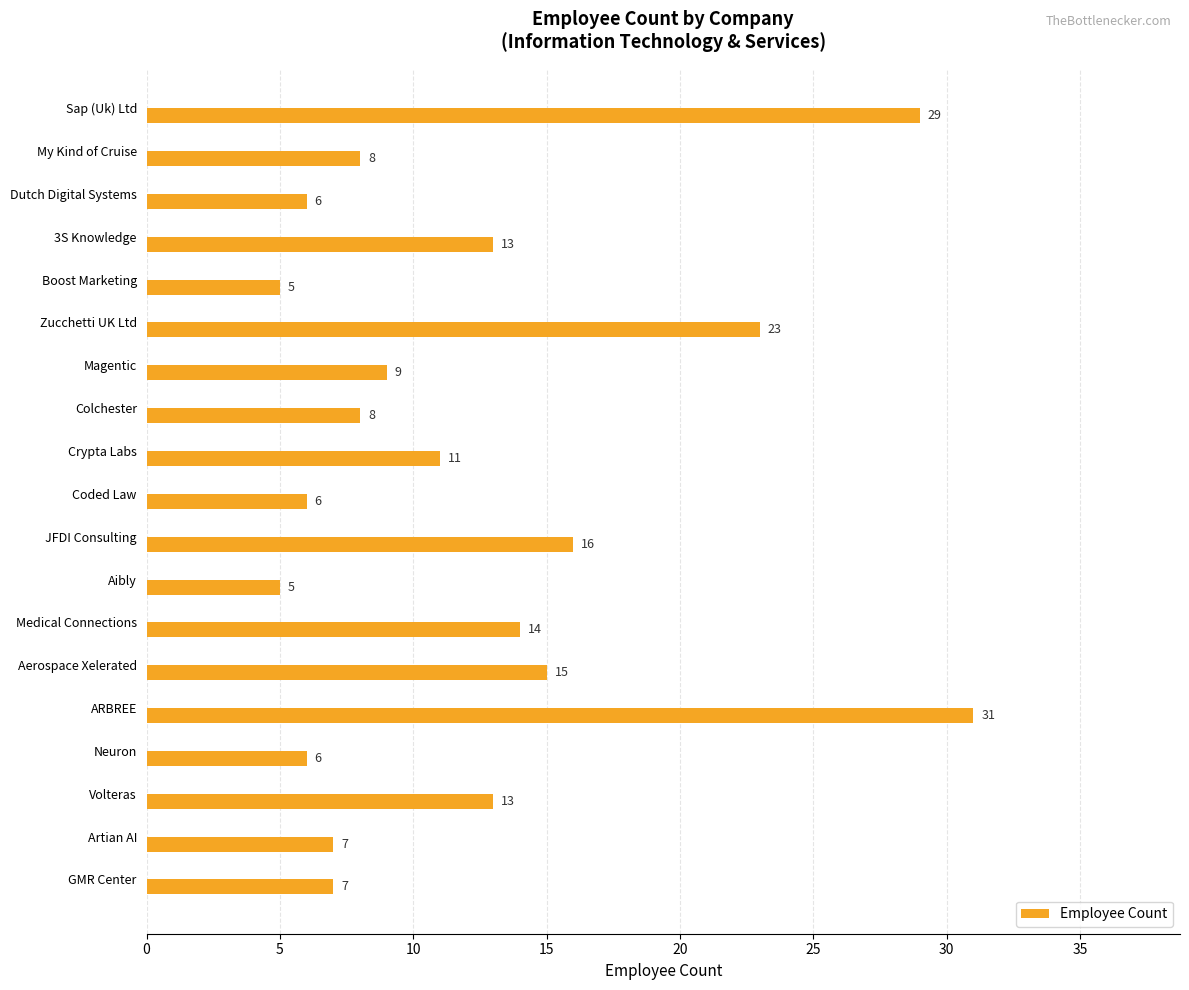

The chart shows a value of 16 at JFDI Consulting. True or false?

True